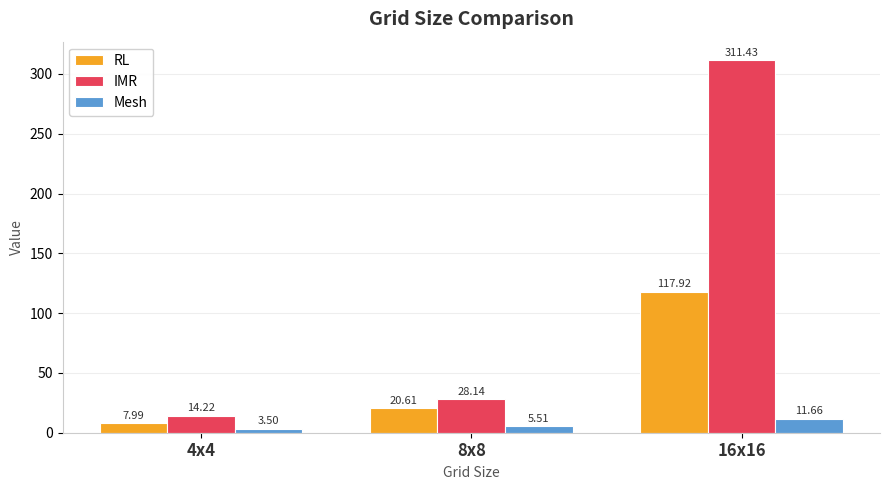

How many groups of bars are there?

3